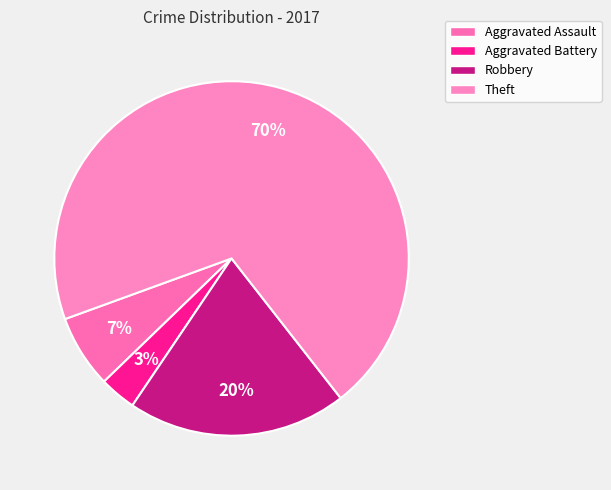

How many segments does this pie chart have?

4